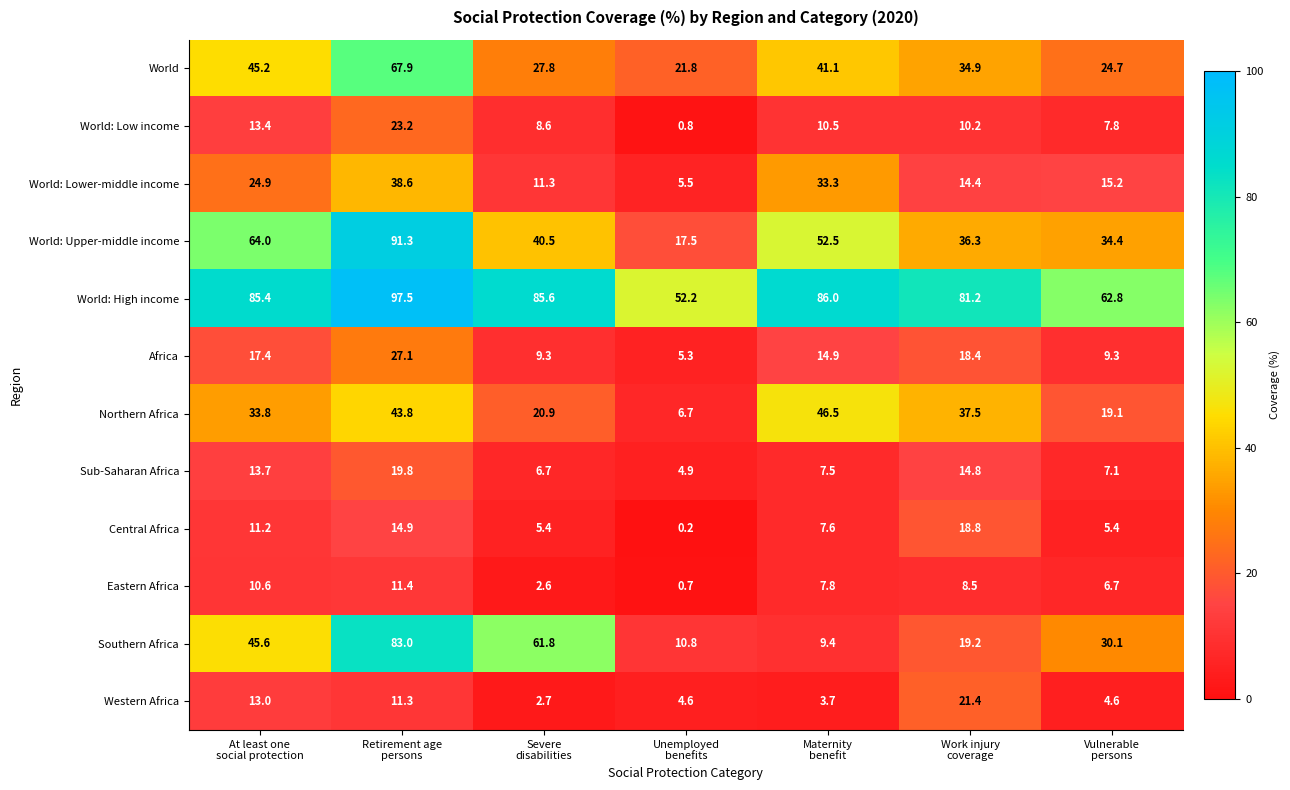

What is the minimum value for Africa?

5.3